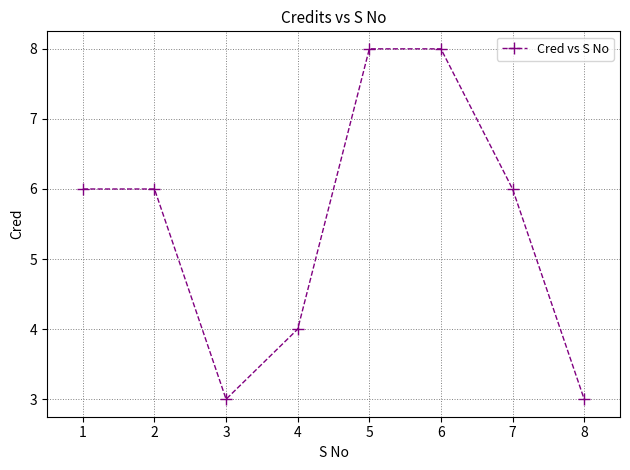

Reading left to right, transcribe all the data shown in this chart.

1=6	2=6	3=3	4=4	5=8	6=8	7=6	8=3